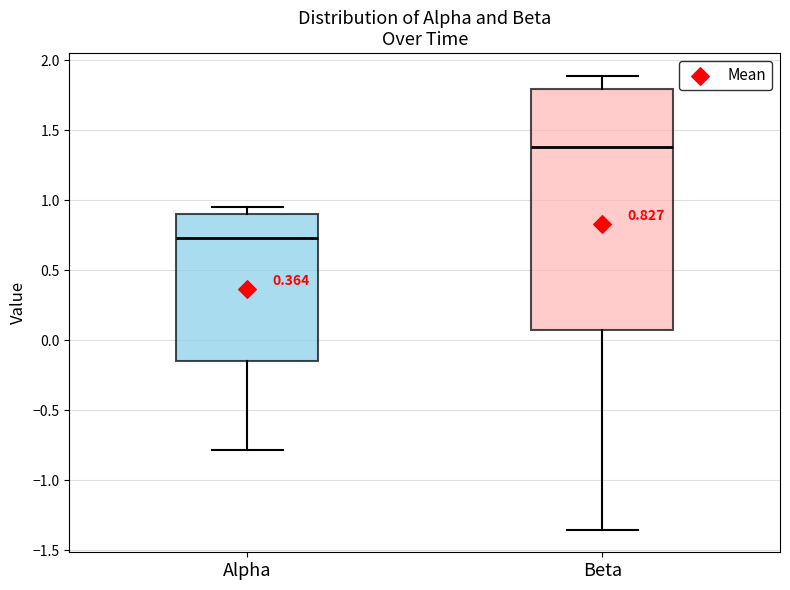

Comparing the boxes themselves (not the whiskers), which one is the tallest?

Beta